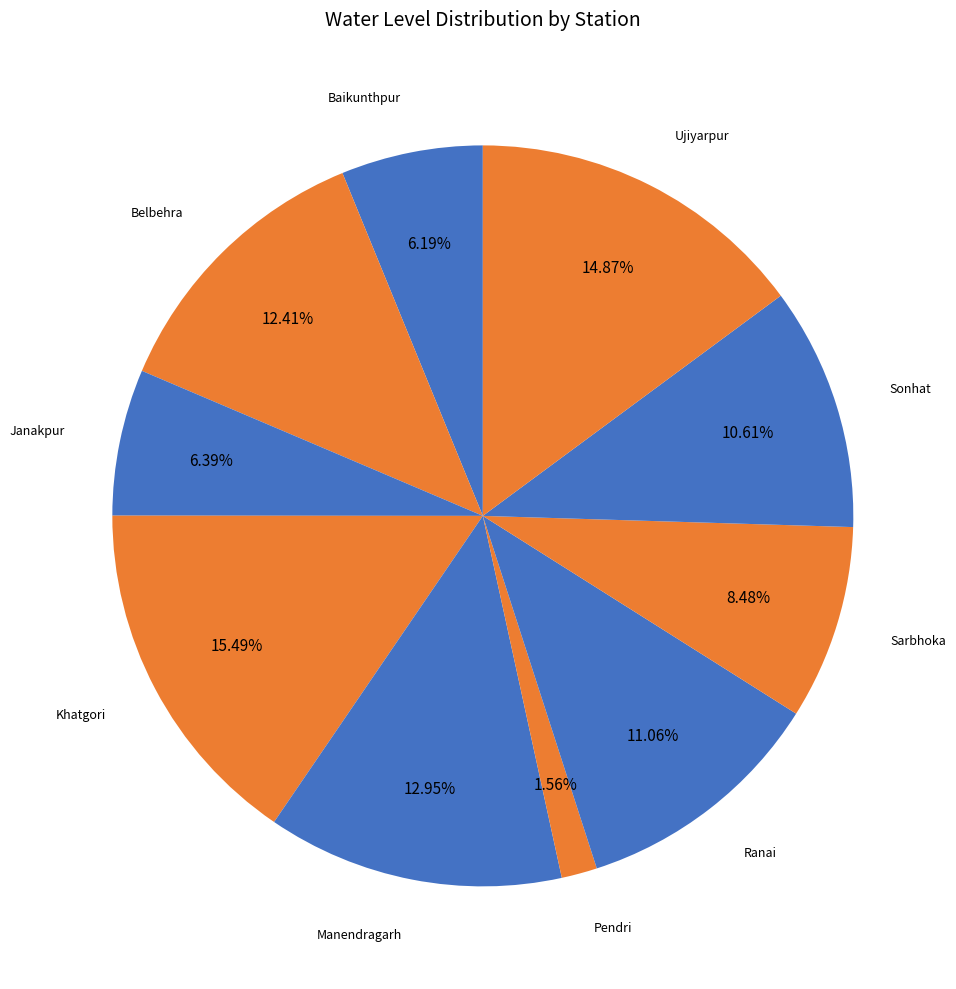

To the nearest percent, what is the difference between the largest and smallest slice percentages?

14%